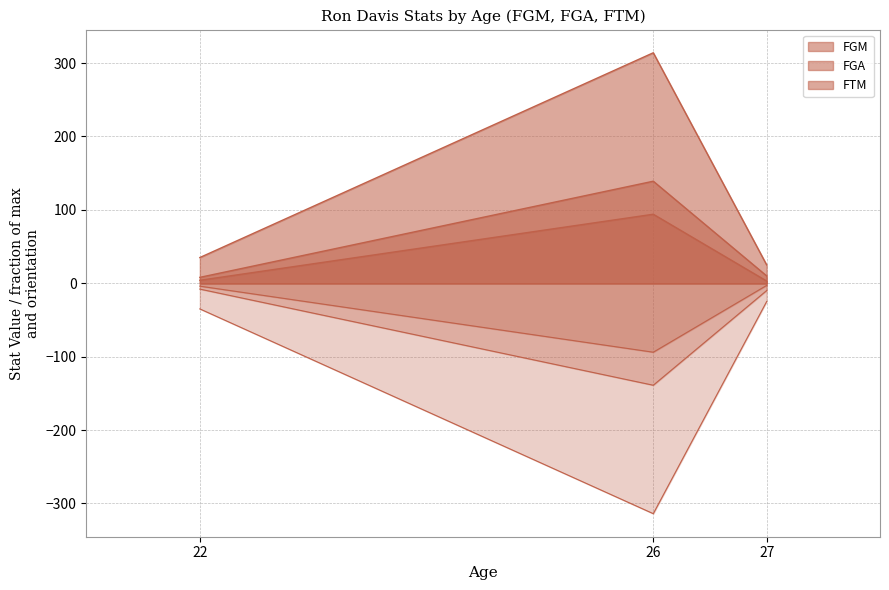

Which series has the largest total across all categories?

FGA